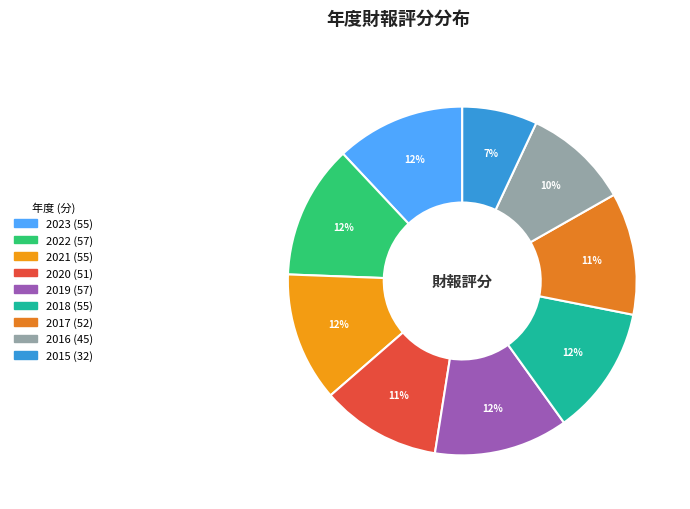

Rank the categories by value from lowest to highest.

2015, 2016, 2020, 2017, 2023, 2021, 2018, 2022, 2019